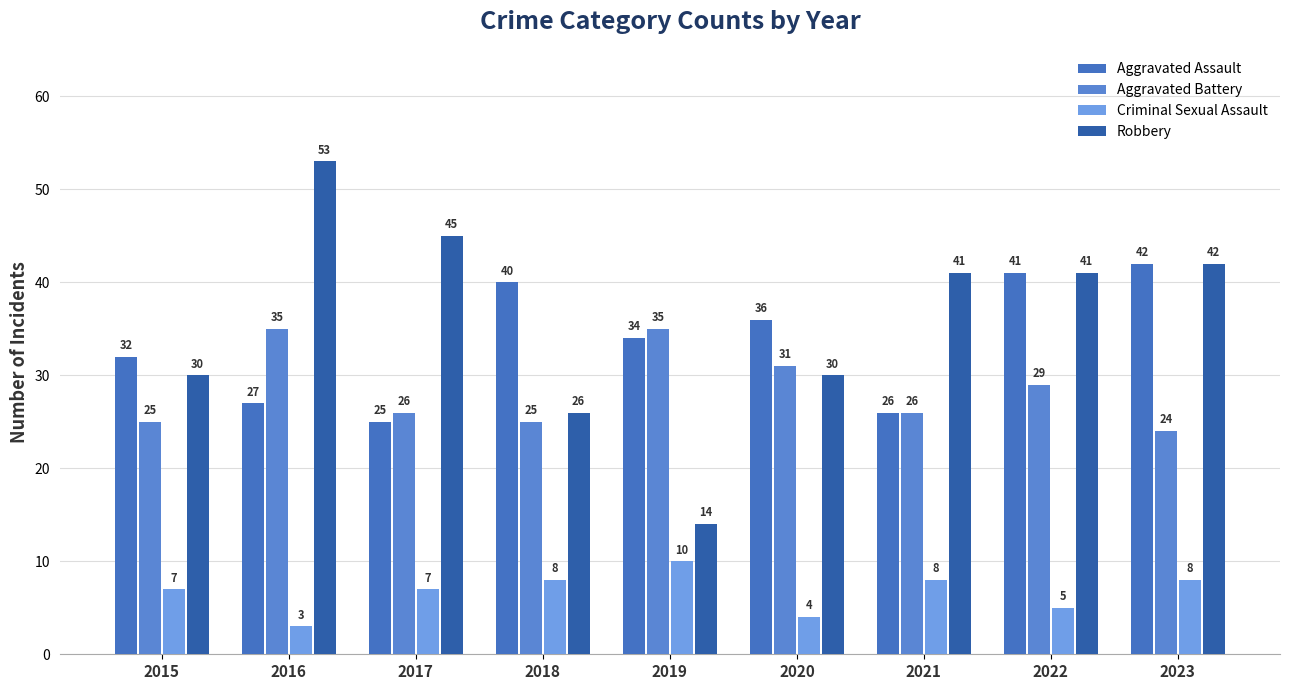

Are the bars grouped side by side (vs. stacked)?

Yes